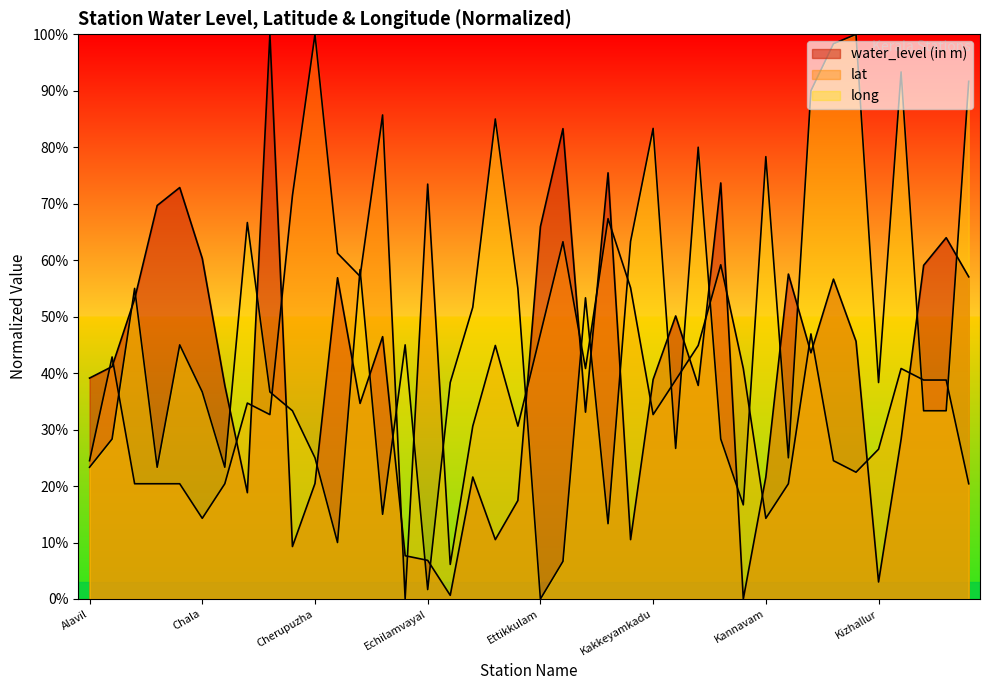

Which series has the largest total across all categories?

long